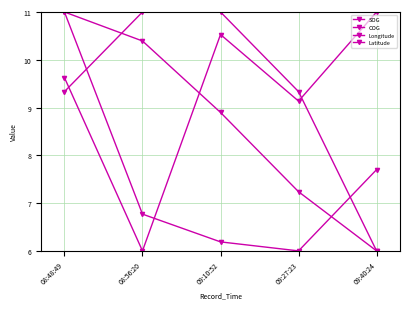

Read the SOG value at 09:40:24.

6.0